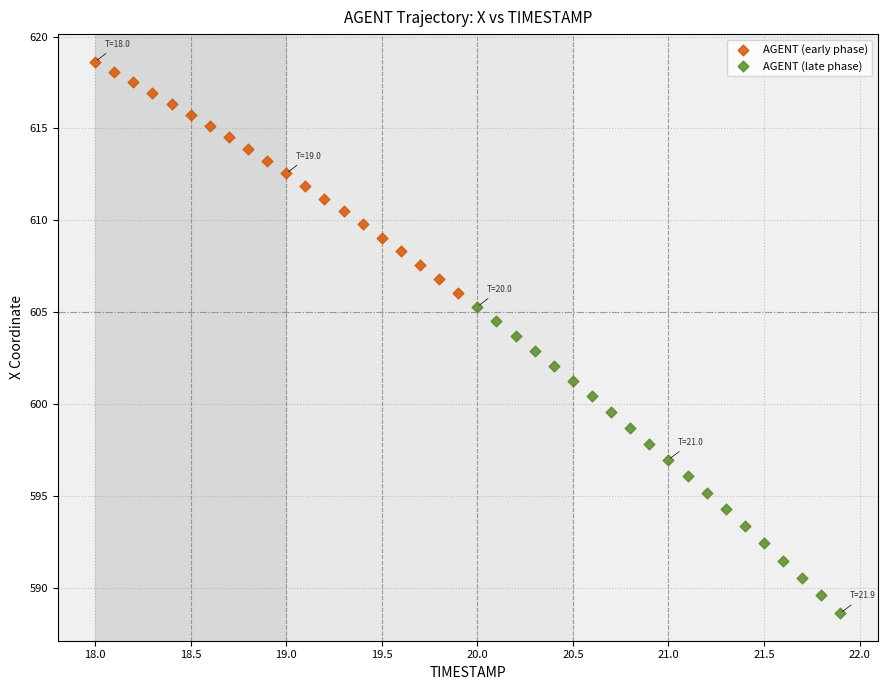

Which series contains the lowest Y value?

AGENT (late phase)